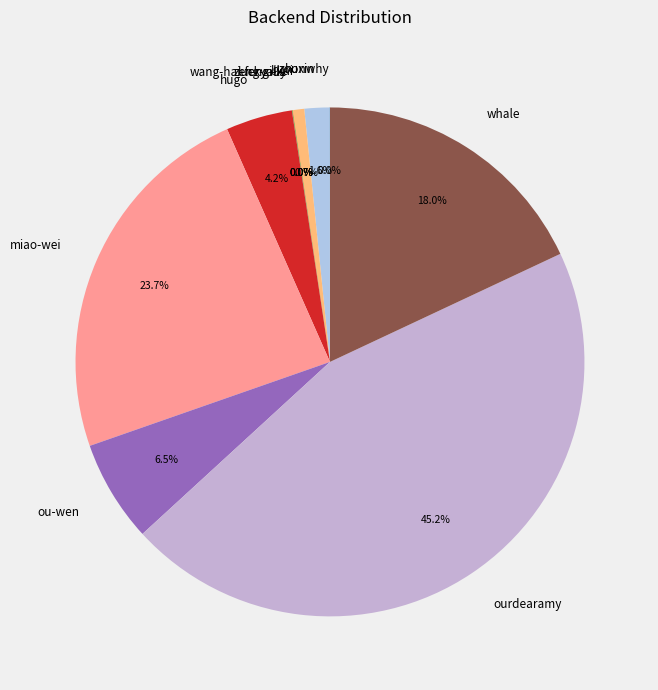

What is the ratio of the value at hugo to the value at likai?

5.8